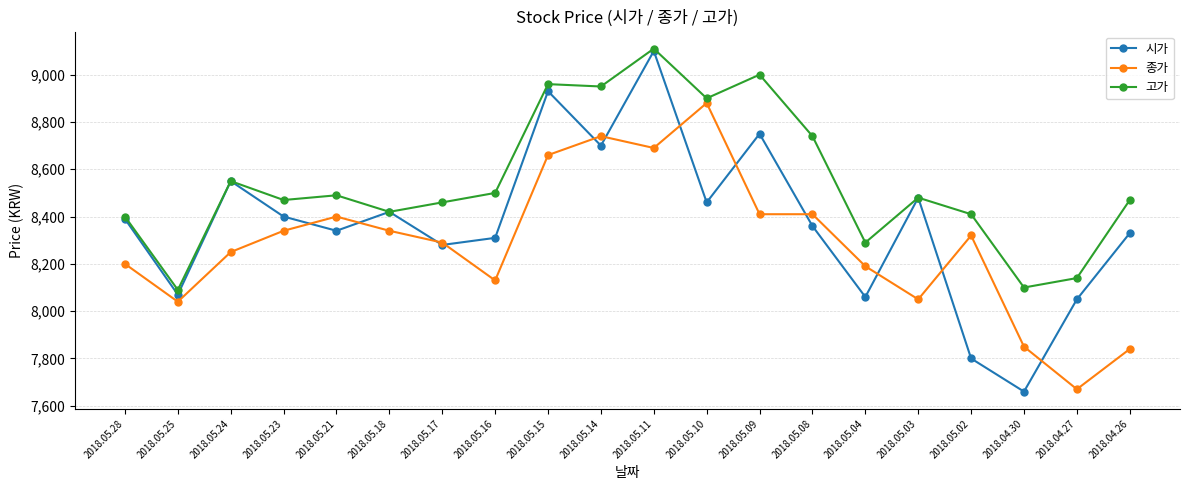

Which category has the highest value across all series?

2018.05.11